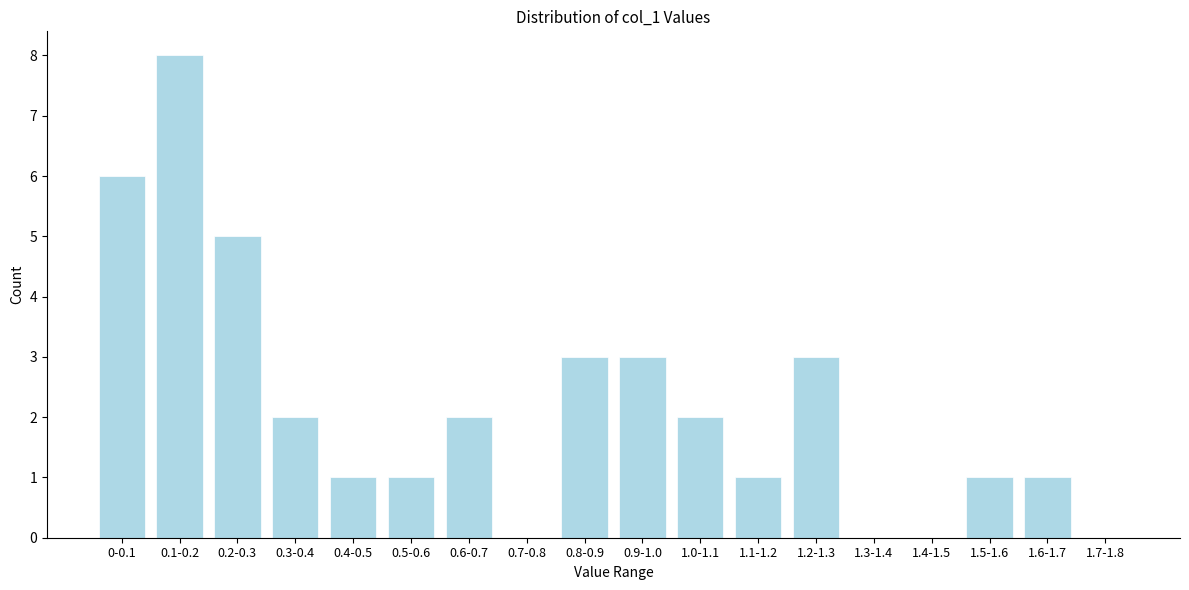

Reading left to right, list all the values displayed in this chart.

0-0.1=6	0.1-0.2=8	0.2-0.3=5	0.3-0.4=2	0.4-0.5=1	0.5-0.6=1	0.6-0.7=2	0.7-0.8=0	0.8-0.9=3	0.9-1.0=3	1.0-1.1=2	1.1-1.2=1	1.2-1.3=3	1.3-1.4=0	1.4-1.5=0	1.5-1.6=1	1.6-1.7=1	1.7-1.8=0